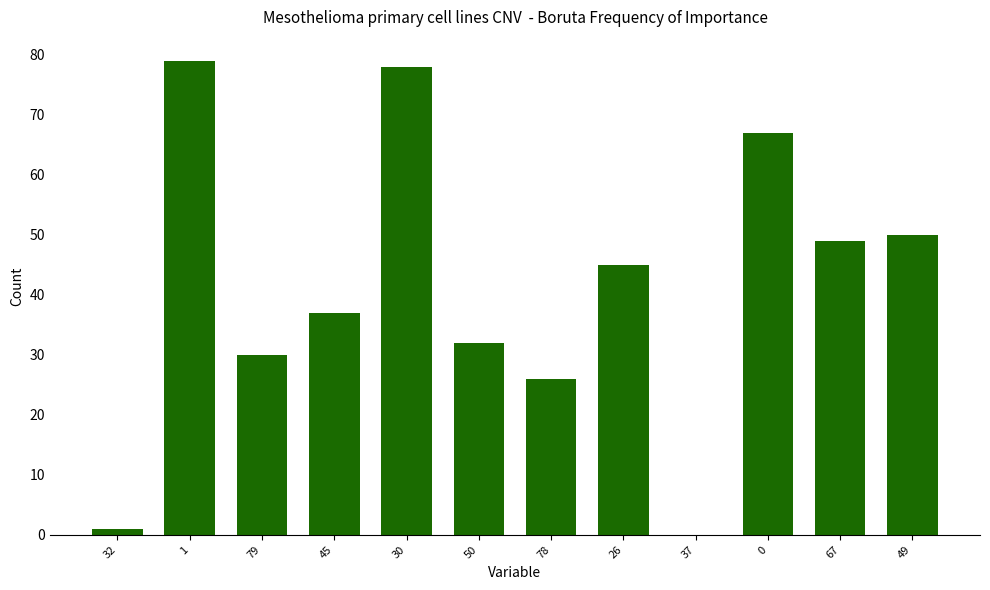

Reading left to right, transcribe all the data shown in this chart.

1	79	30	37	78	32	26	45	0	67	49	50